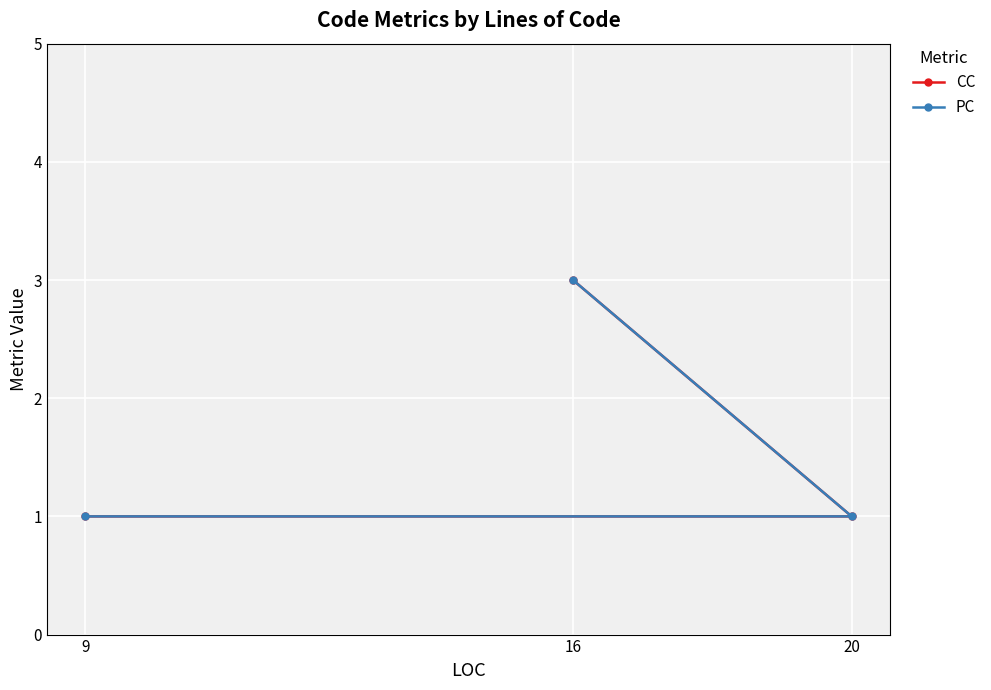

Count the number of data series in this chart.

2